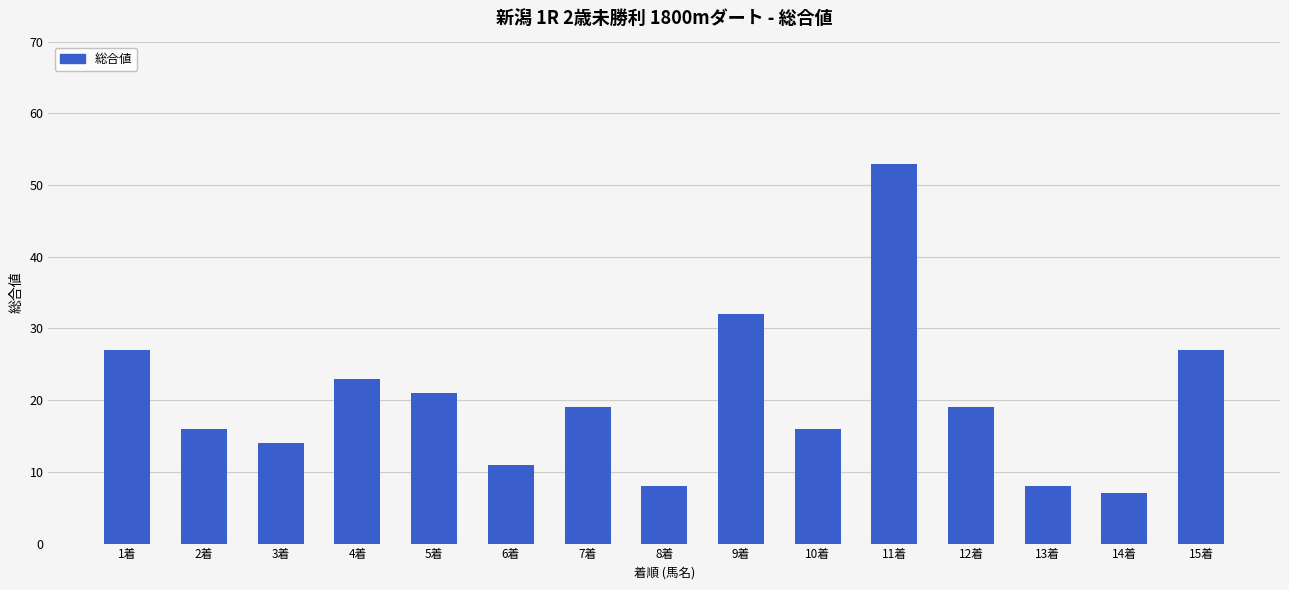

Reading left to right, extract all data points from this chart.

1着=27	2着=16	3着=14	4着=23	5着=21	6着=11	7着=19	8着=8	9着=32	10着=16	11着=53	12着=19	13着=8	14着=7	15着=27